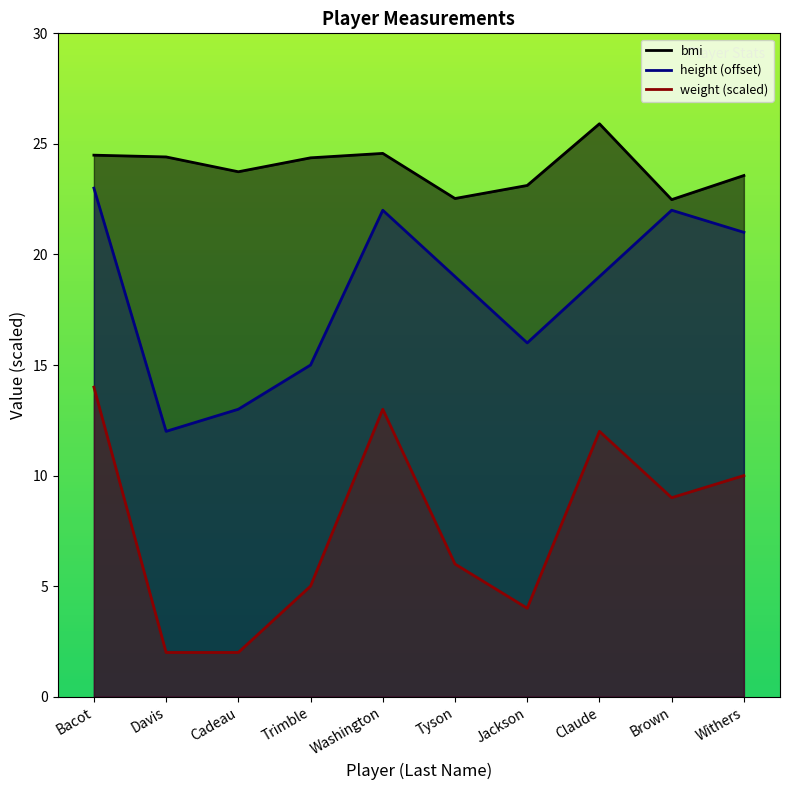

What is the average value of the weight series?

7.7